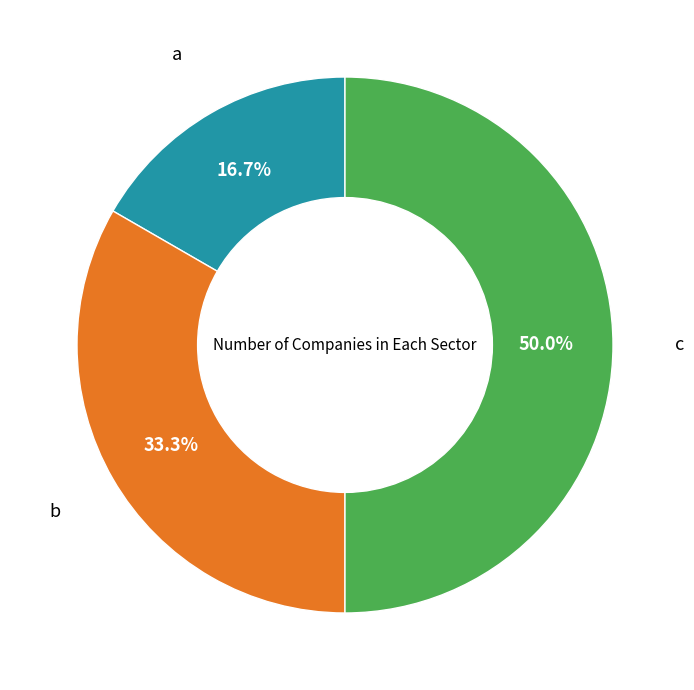

Count the number of slices in the pie.

3